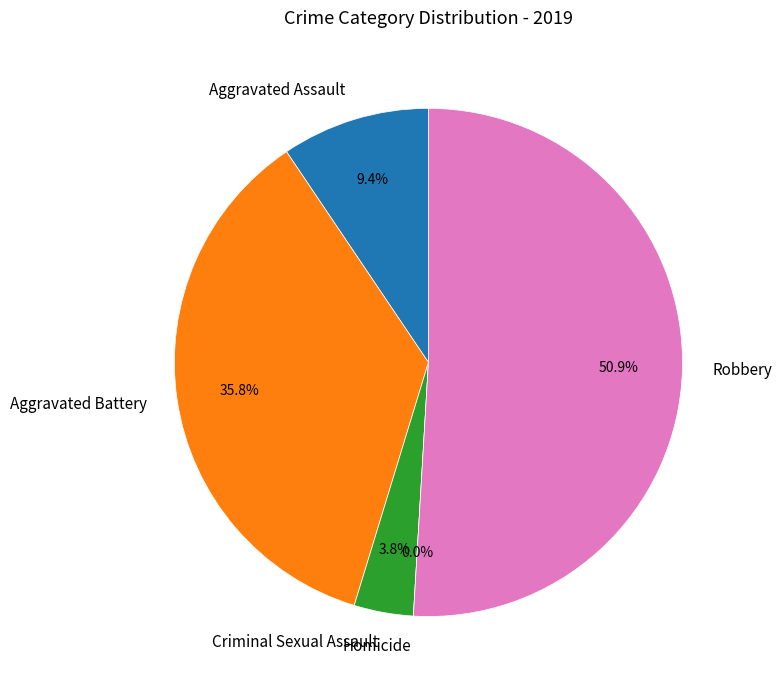

What portion of the pie excludes Robbery?

49.1%